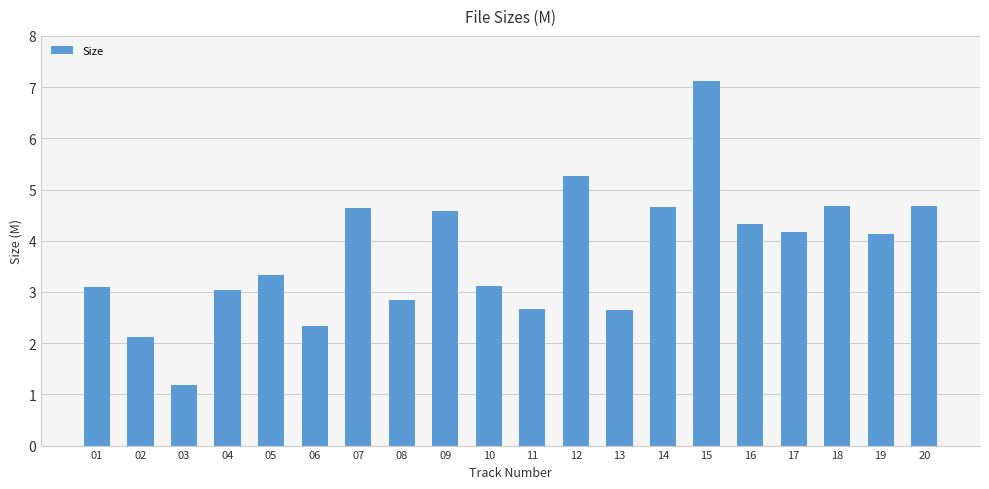

What is the ratio of the value at 07 to the value at 01?

1.5